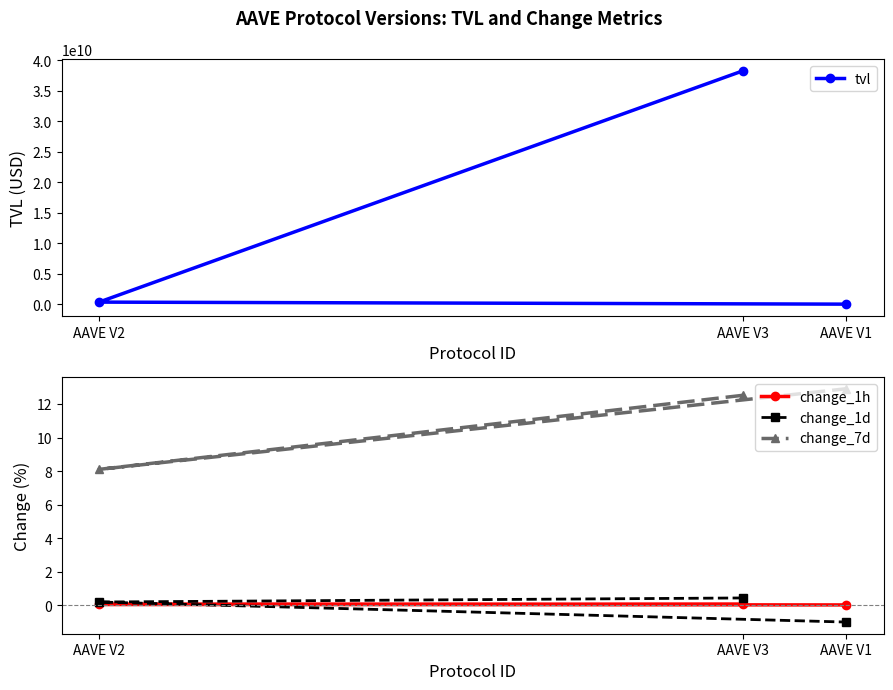

At AAVE V1, list the series in order from smallest to largest.

change_1d, change_1h, change_7d, tvl